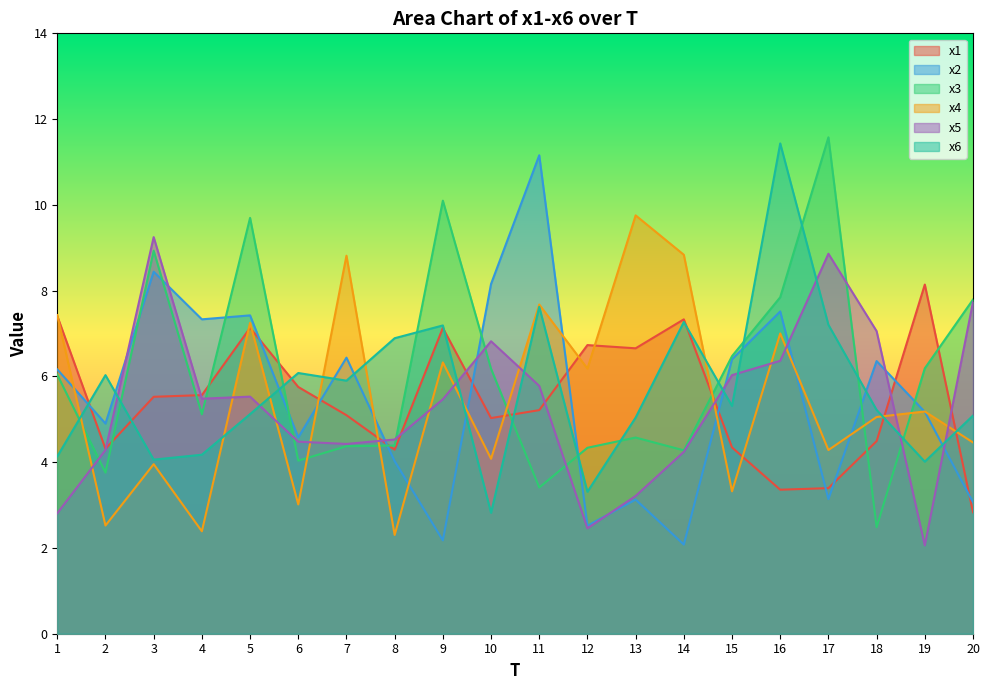

At which label does x5 reach its minimum?

19